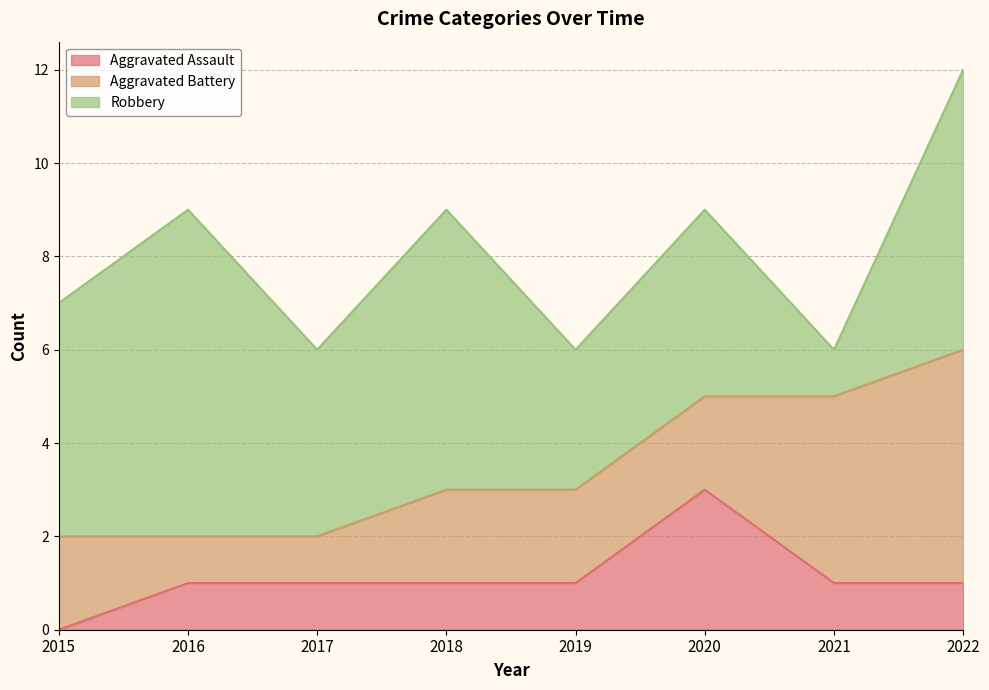

How many data points in Robbery are less than 5?

4